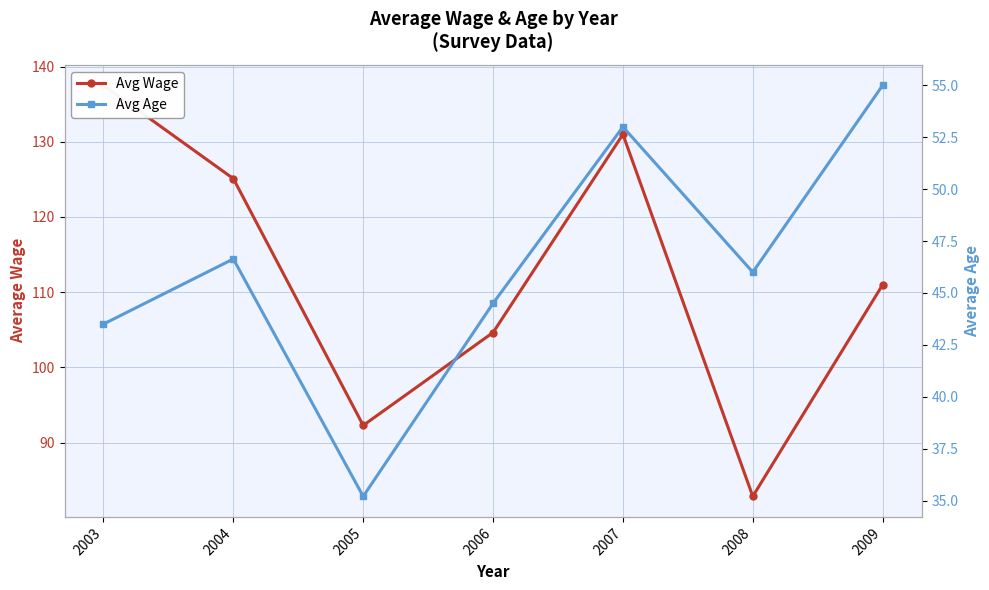

True or false: Avg Wage and Avg Age cross at least once.

False